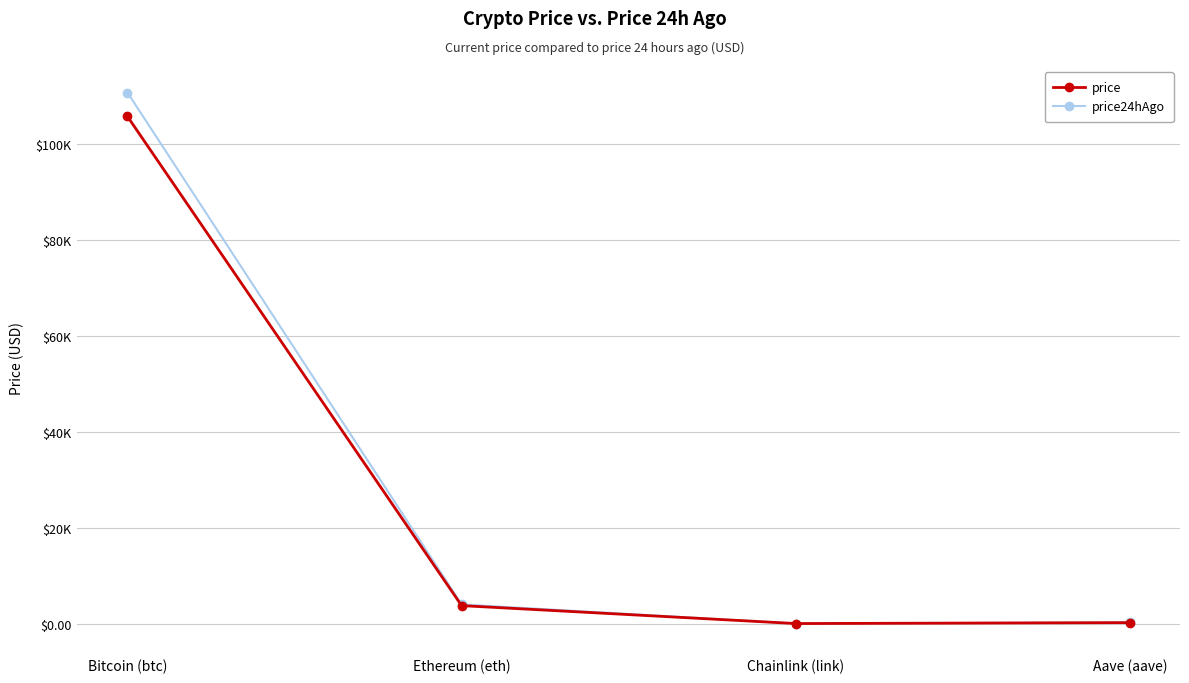

What is the sum of the price values at Bitcoin (btc) and Chainlink (link)?

105694.3